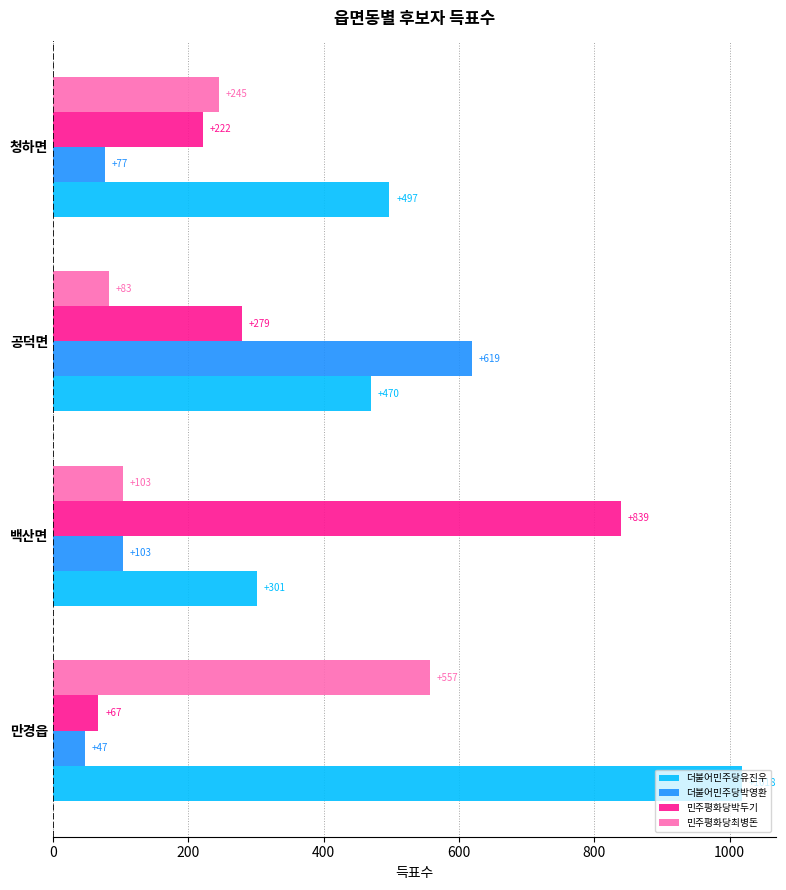

What is the spread (max minus min) of values at 공덕면?

536